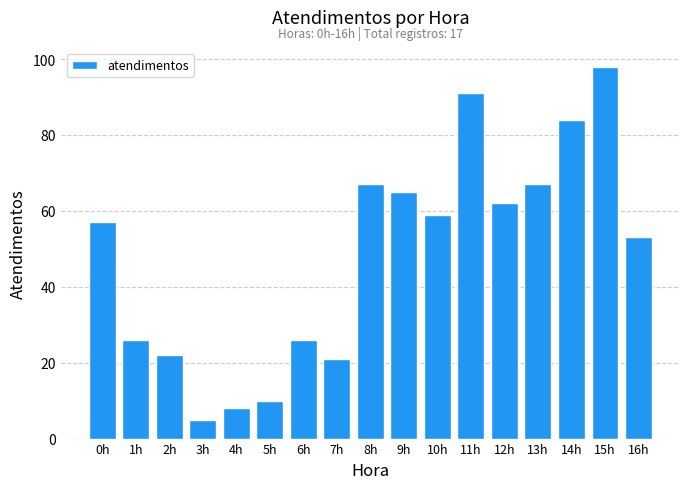

Reading left to right, what are all the values shown in this chart?

0h=57	1h=26	2h=22	3h=5	4h=8	5h=10	6h=26	7h=21	8h=67	9h=65	10h=59	11h=91	12h=62	13h=67	14h=84	15h=98	16h=53